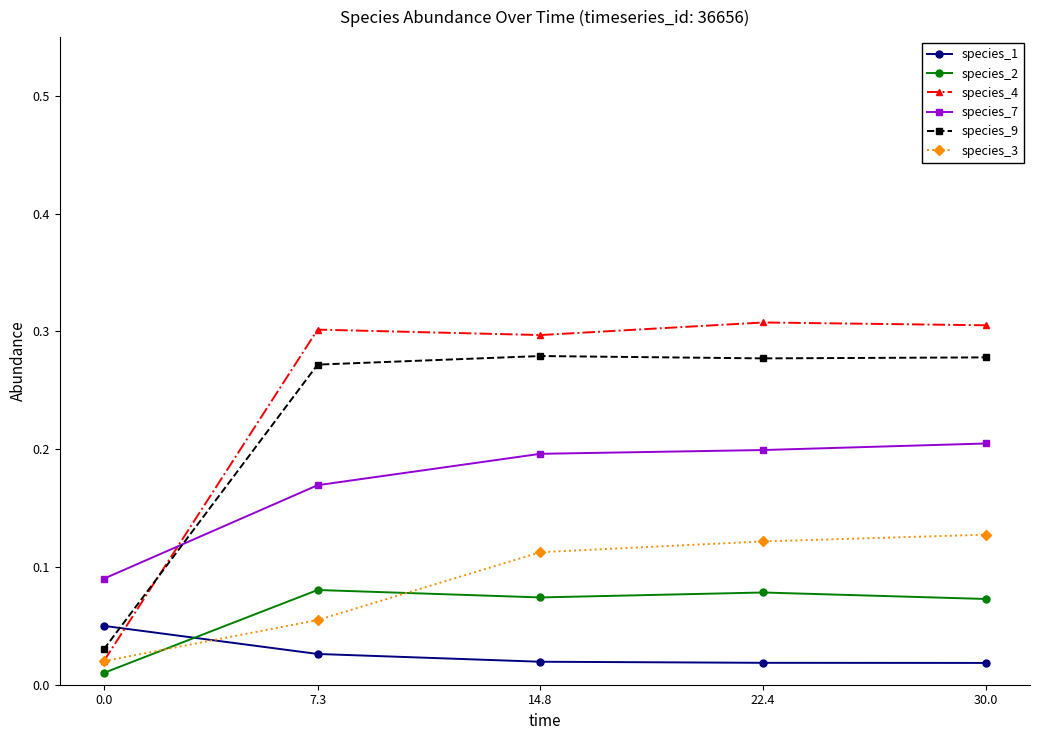

What is the total value across all series at 30.0?

1.0